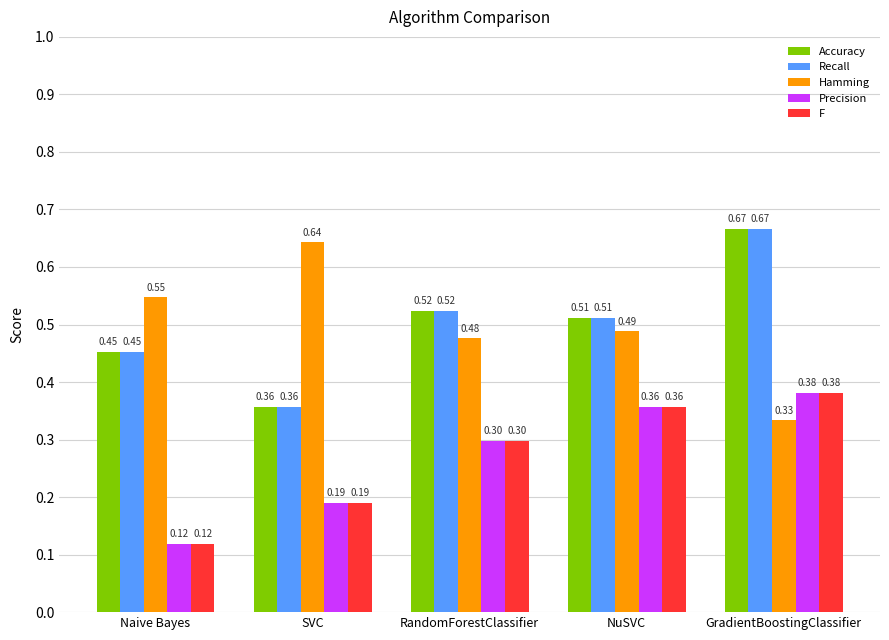

The F series shows 0.1 at SVC. True or false?

False